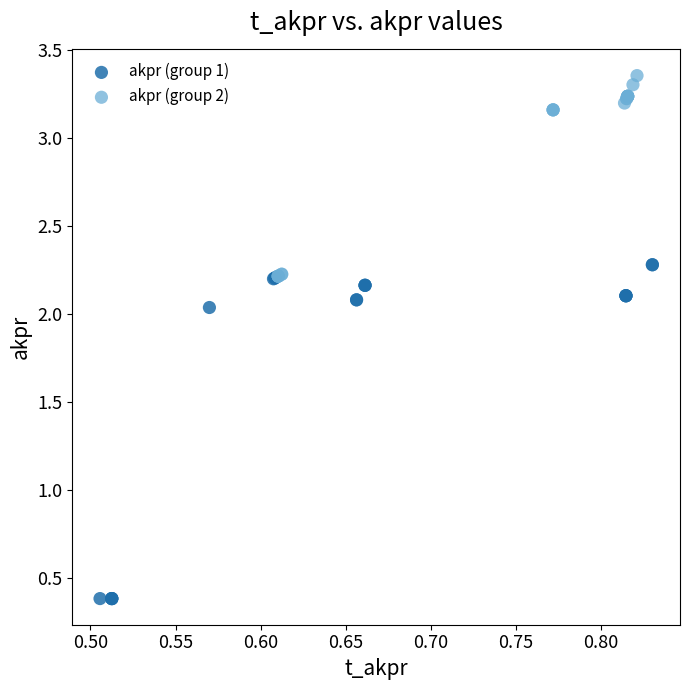

Which series contains the highest Y value?

akpr (group 2)